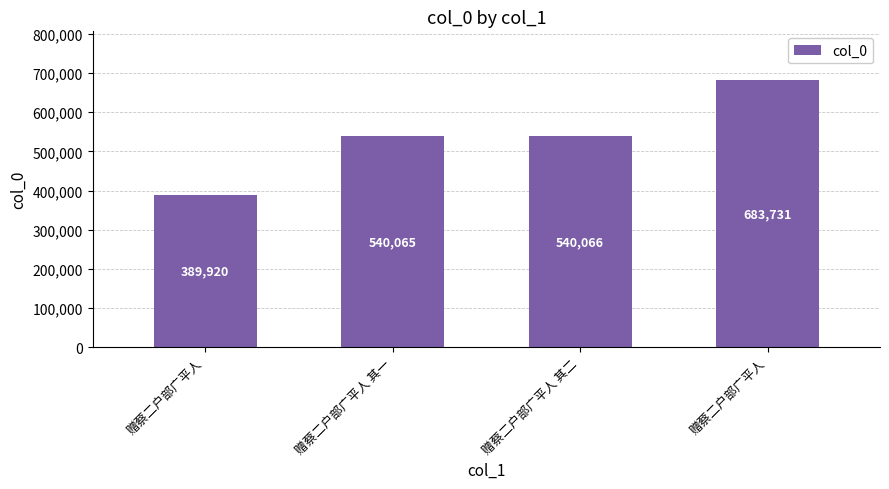

What is the value of the 2nd bar from the left?

540065